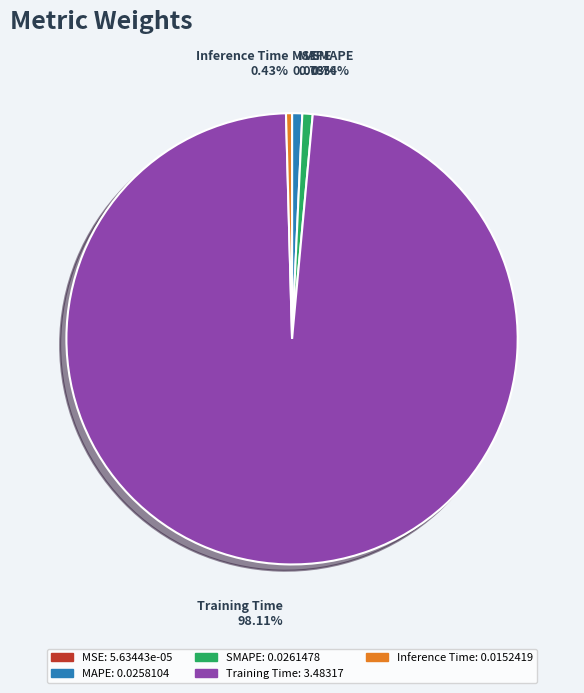

Which category accounts for the majority?

Training Time